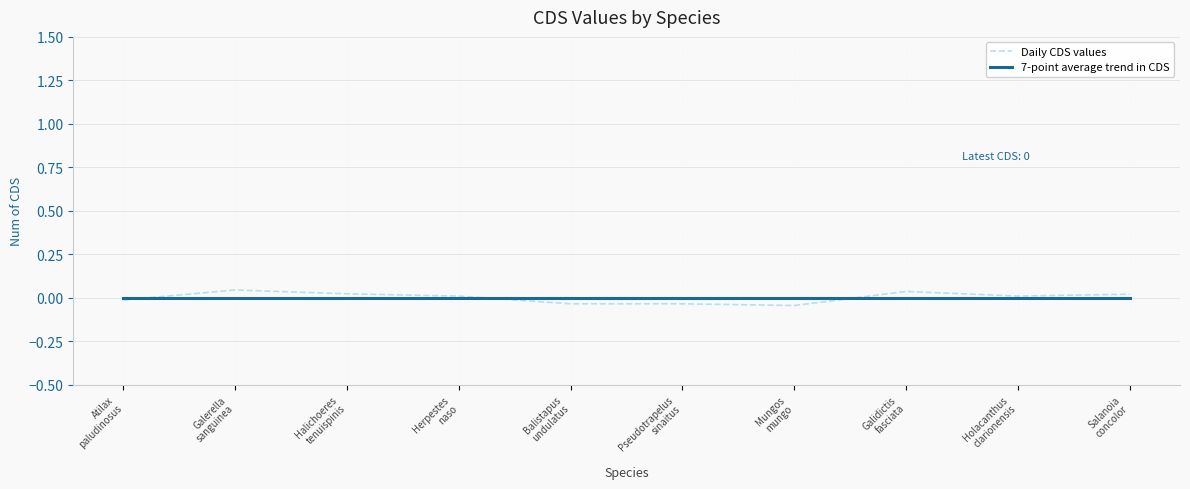

Is it true that Daily CDS values equals 0.0 at Salanoia
concolor?

True